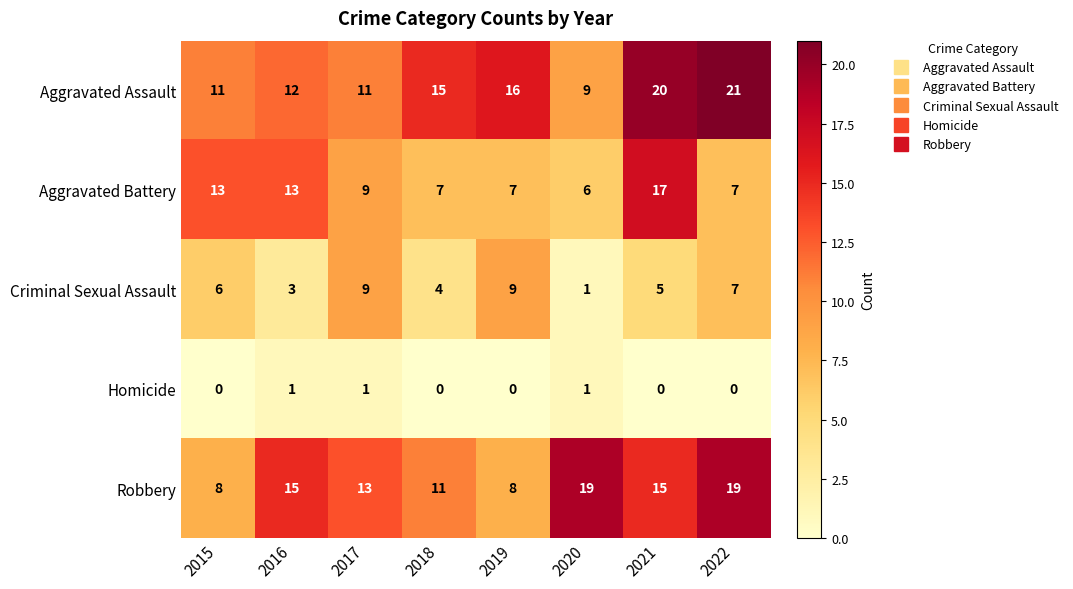

At which category does the chart reach its peak across all series?

2022